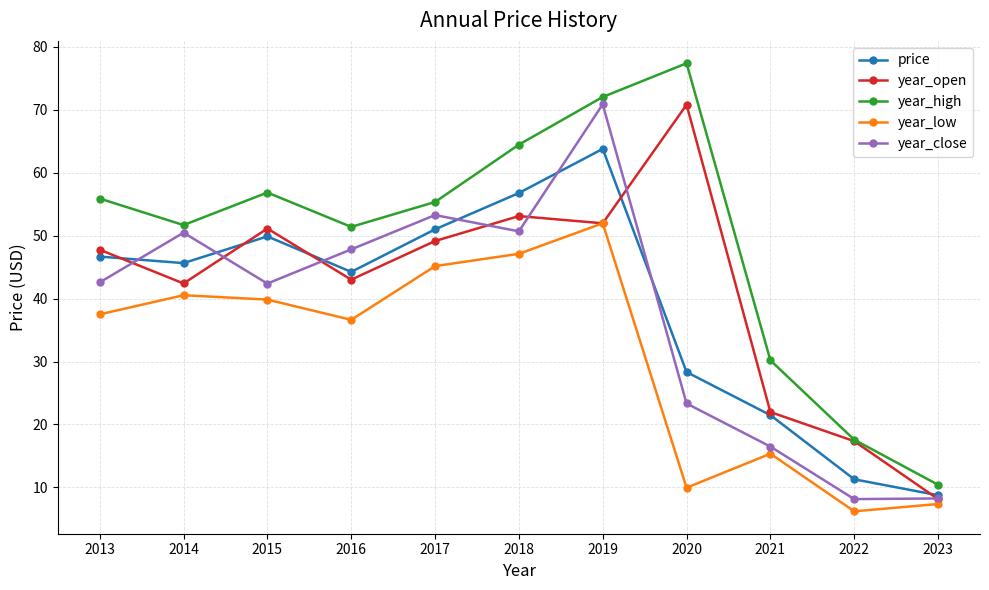

Which category has the lowest value in the year_open series?

2023